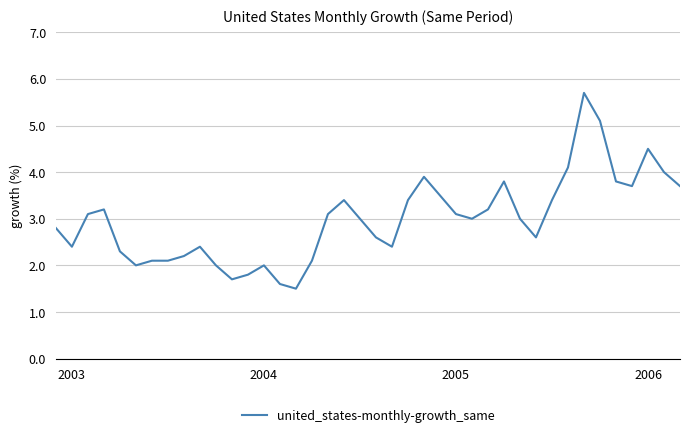

What is the smallest value displayed?

1.5